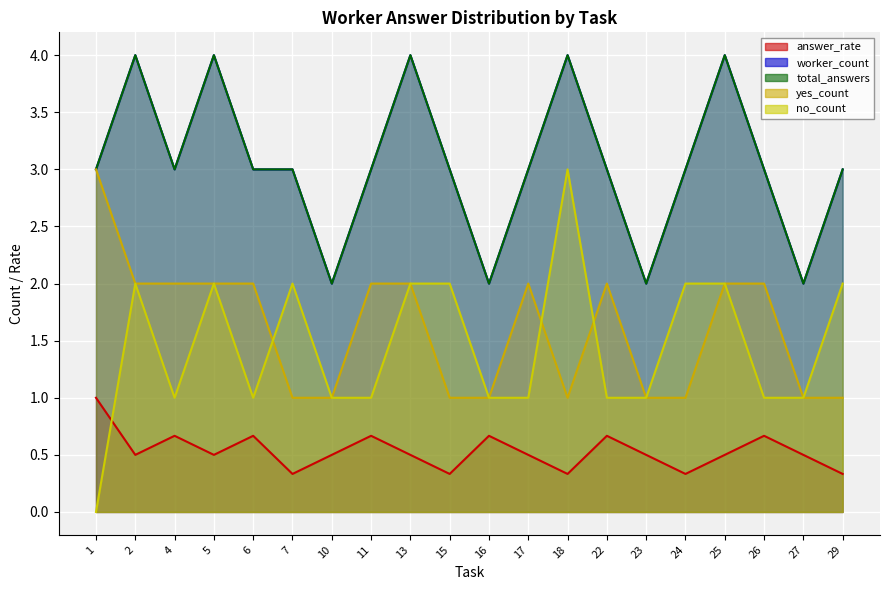

Which series has the largest range (max minus min)?

no_count